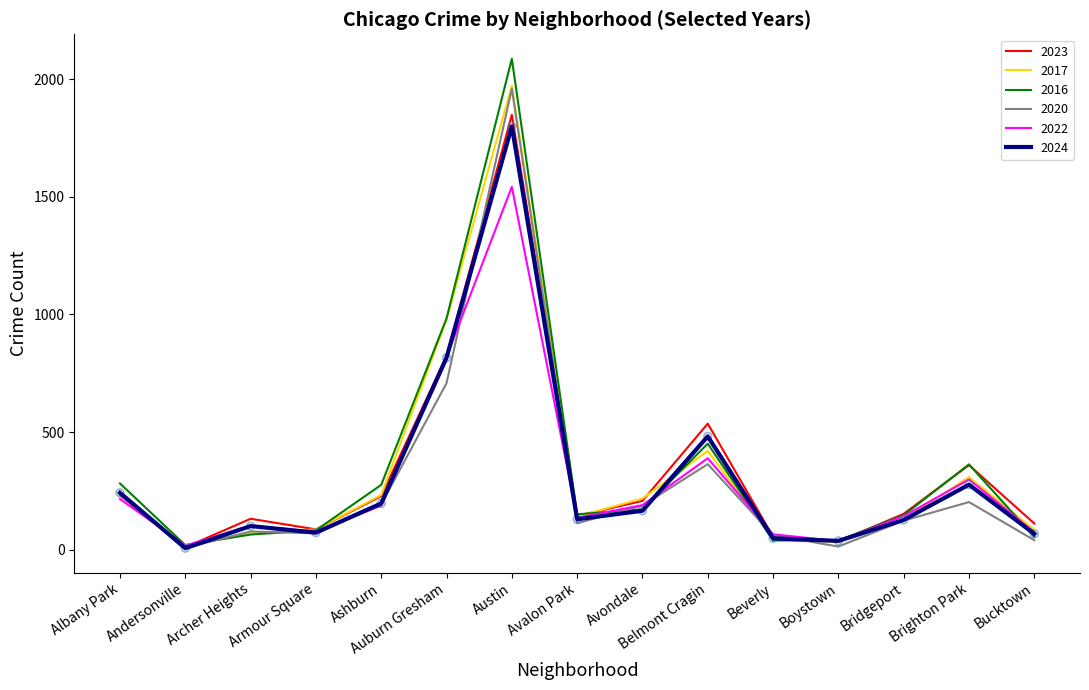

What is the spread (max minus min) of values at Armour Square?

17